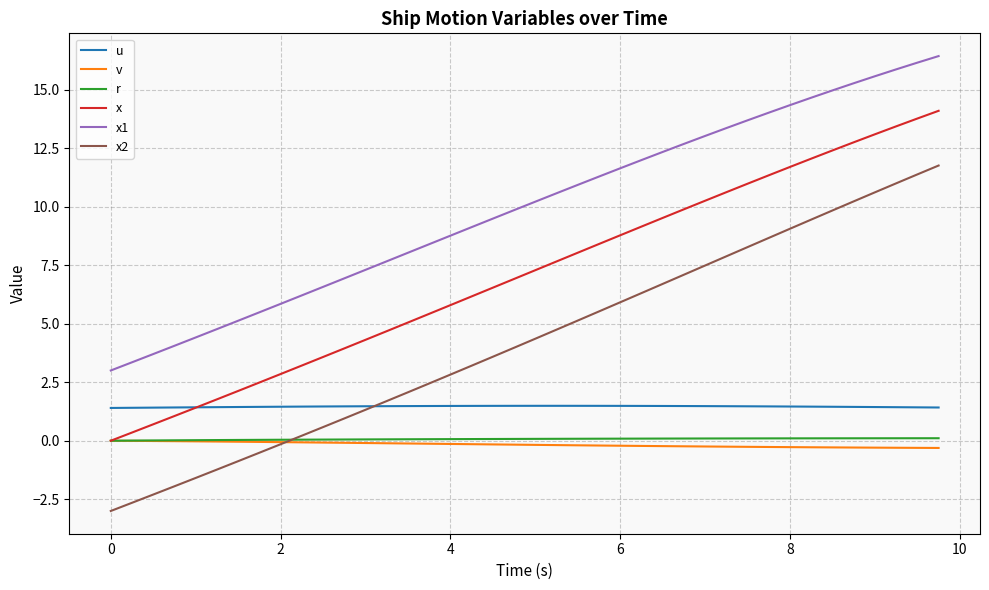

How many lines are shown in the chart?

6